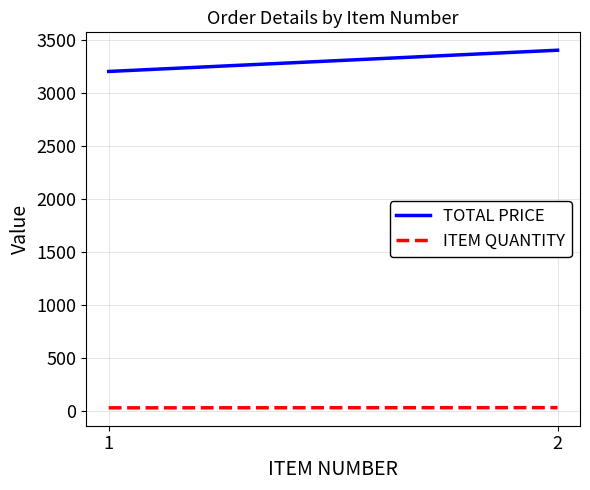

Does the chart display data point markers on the line(s)?

No